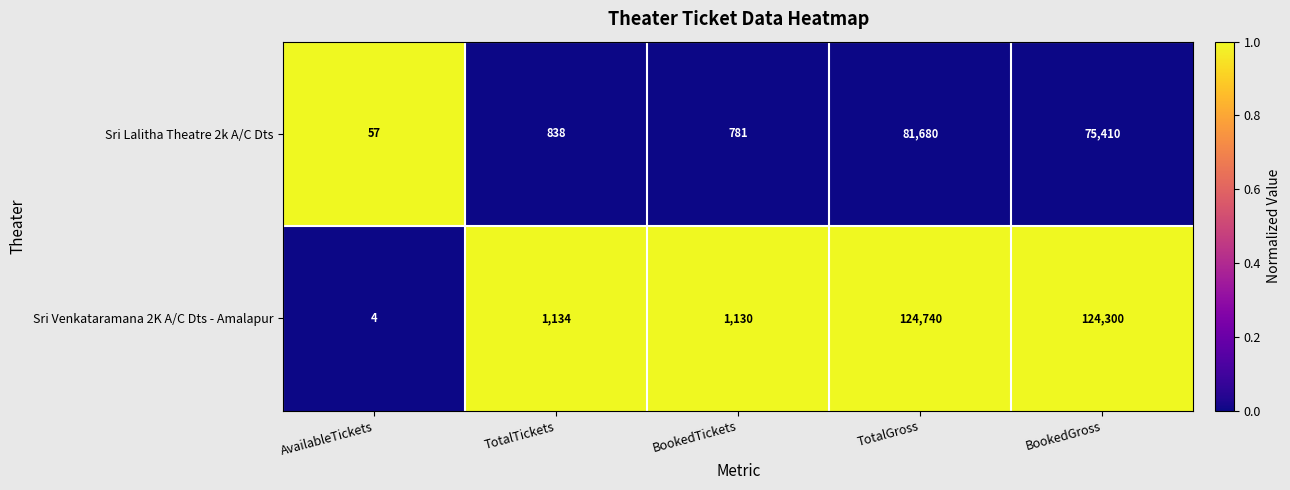

Rank the series at BookedGross from lowest to highest value.

Sri Lalitha Theatre 2k A/C Dts, Sri Venkataramana 2K A/C Dts - Amalapur